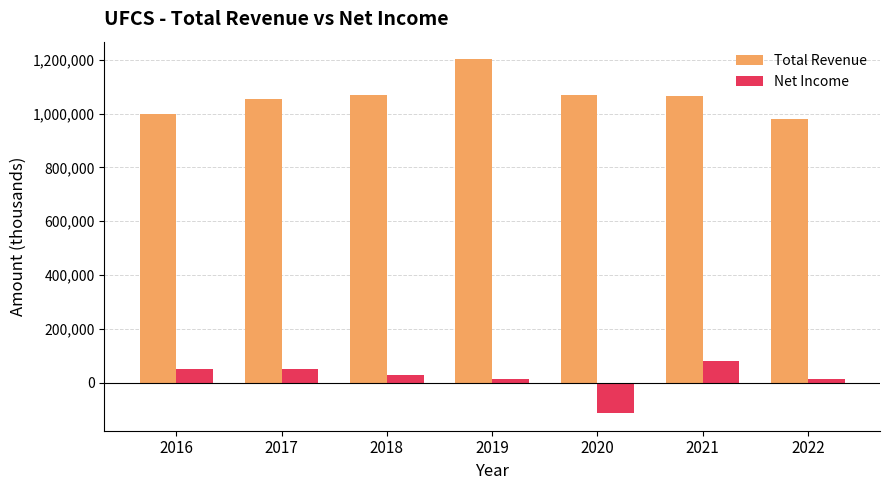

Which series has the largest range (max minus min)?

Total Revenue